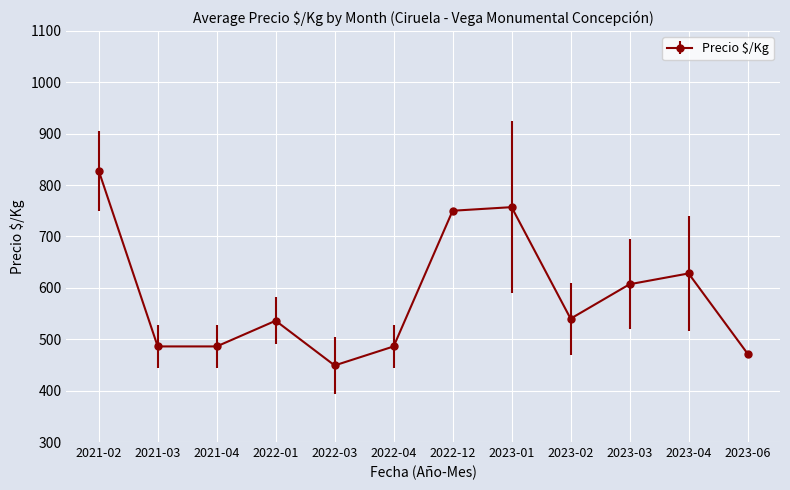

What is the difference between the maximum and minimum values?

379